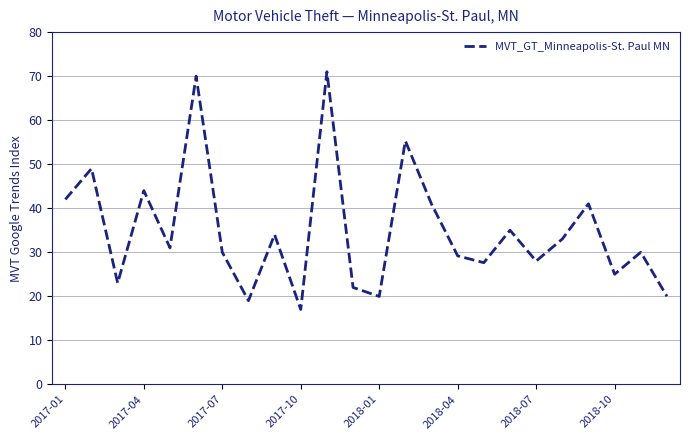

Count the number of categories in the chart.

24